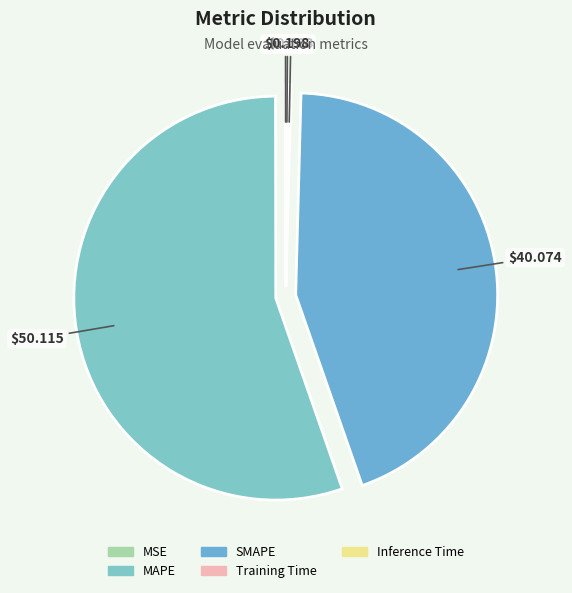

Which slice is the largest?

MAPE